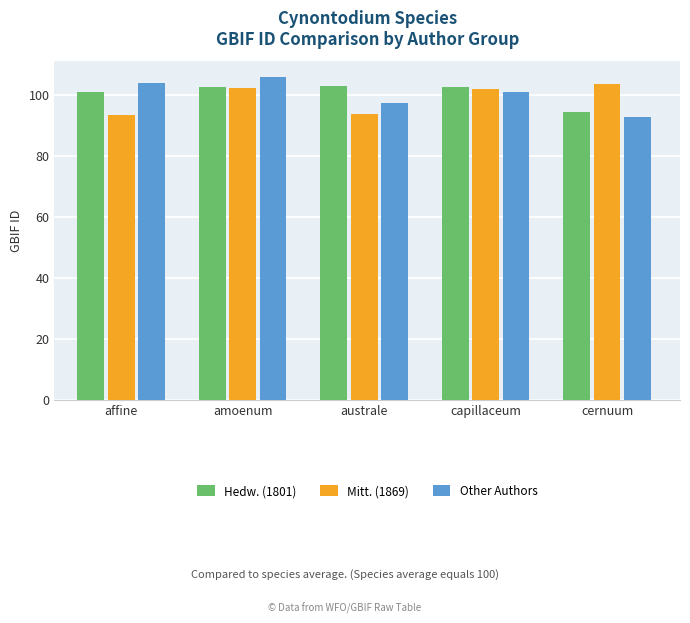

What is the total value across all series at affine?

298.4